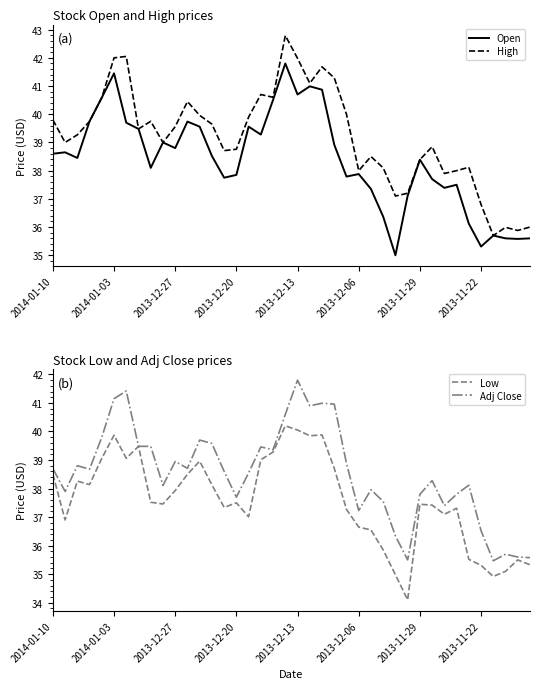

What is the difference between the second highest and minimum values in the Adj Close series?

6.0